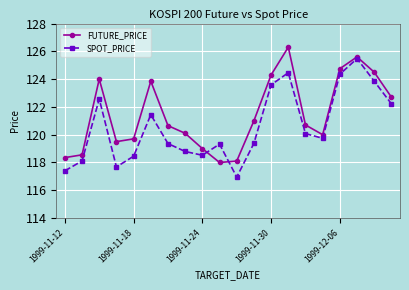

How many interior local peaks does the SPOT_PRICE series have?

5